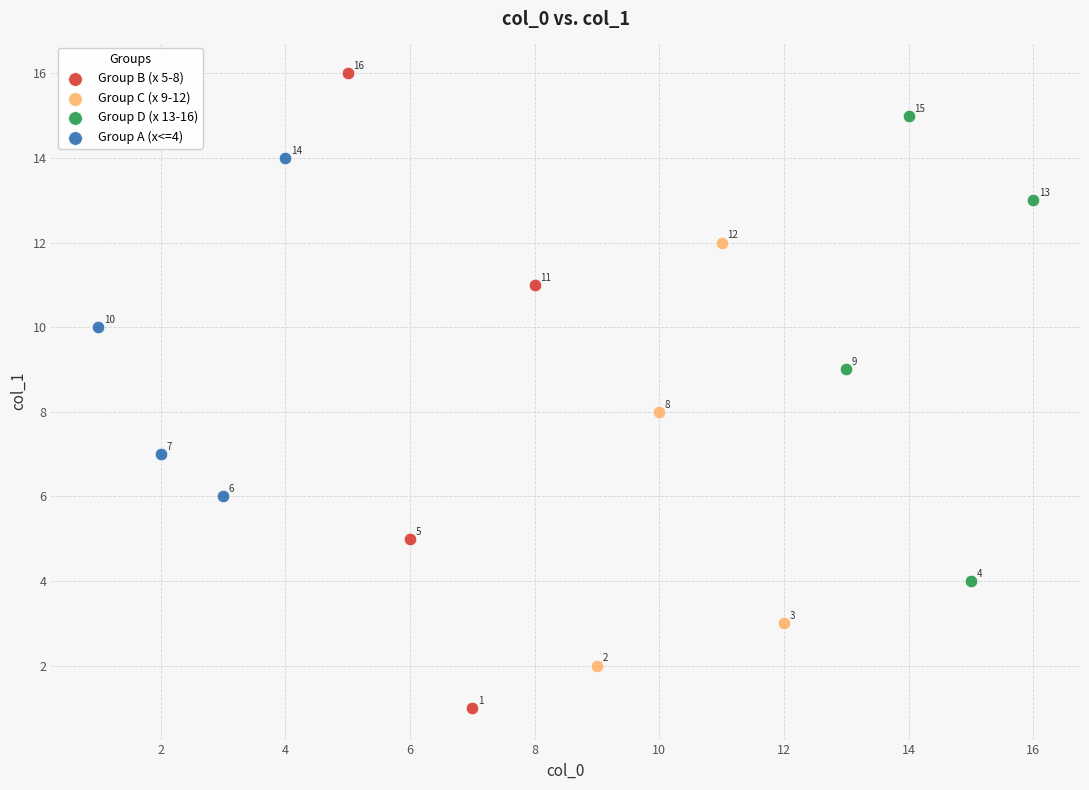

Which series contains the highest Y value?

Group B (x 5-8)